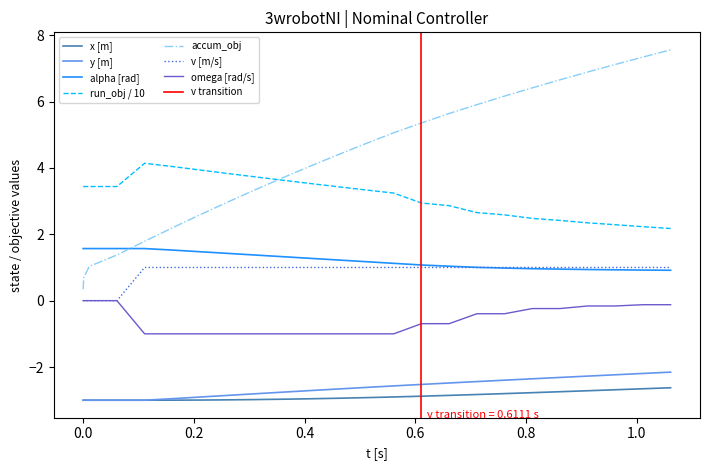

What is the lowest value of the accum_obj series?

0.3